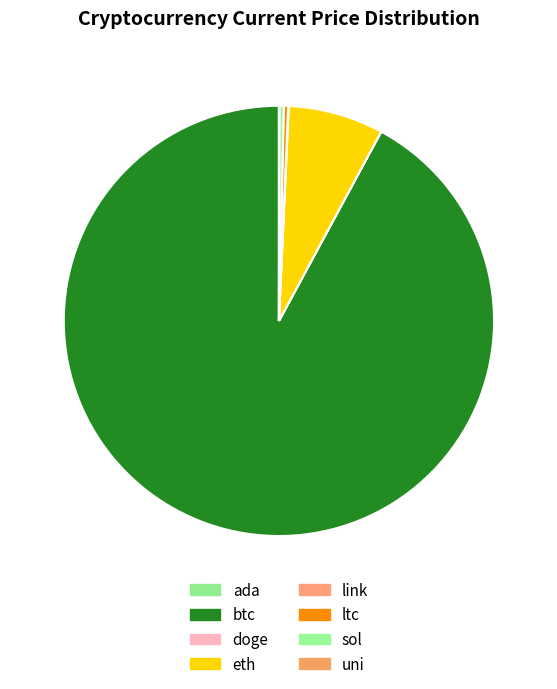

Which slice is the largest?

btc